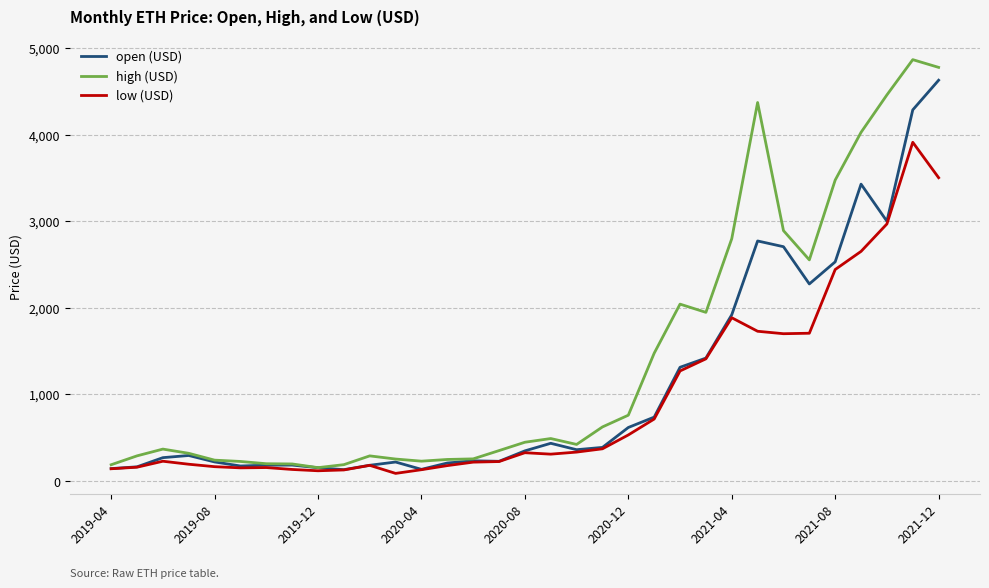

Which series has the largest total across all categories?

high (USD)